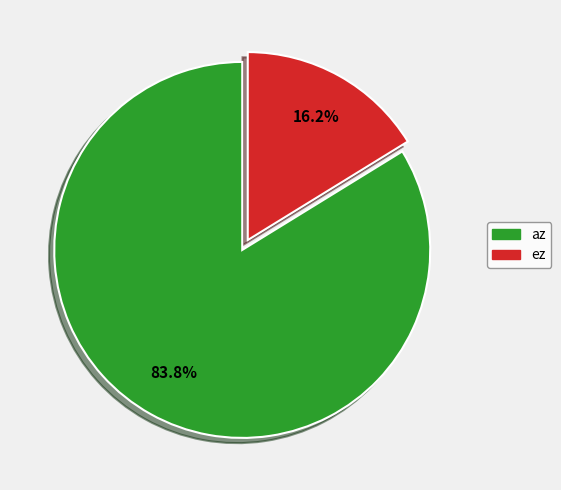

Approximately how many times larger is the value at az compared to ez?

5.2